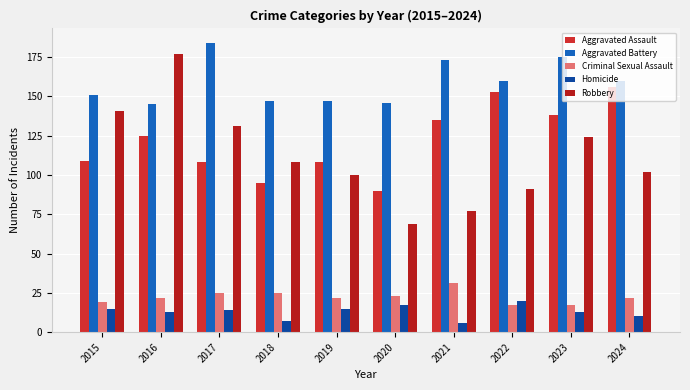

What is the value of the Robbery bar at the 4th from the left?

108